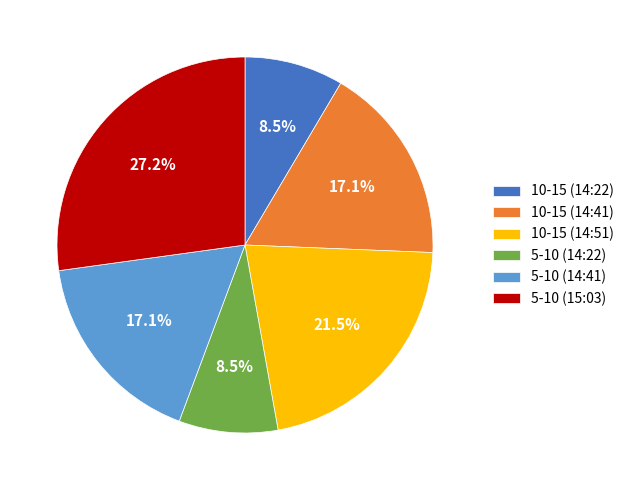

What is the largest slice in the pie chart?

5-10 (15:03)